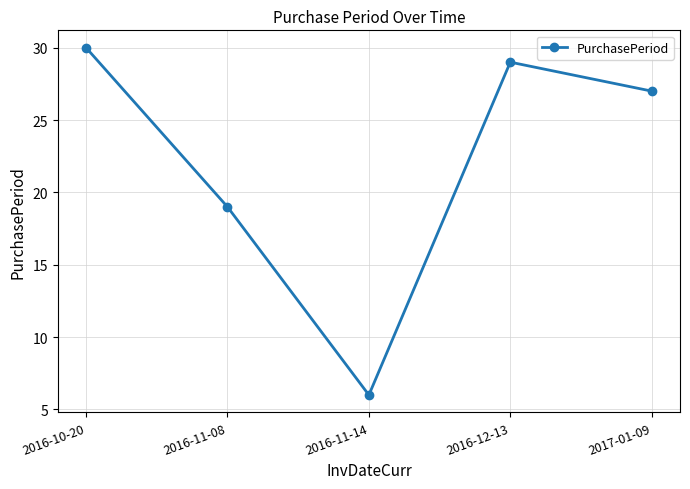

True or false: there are more than 0 points higher than both neighbors.

True